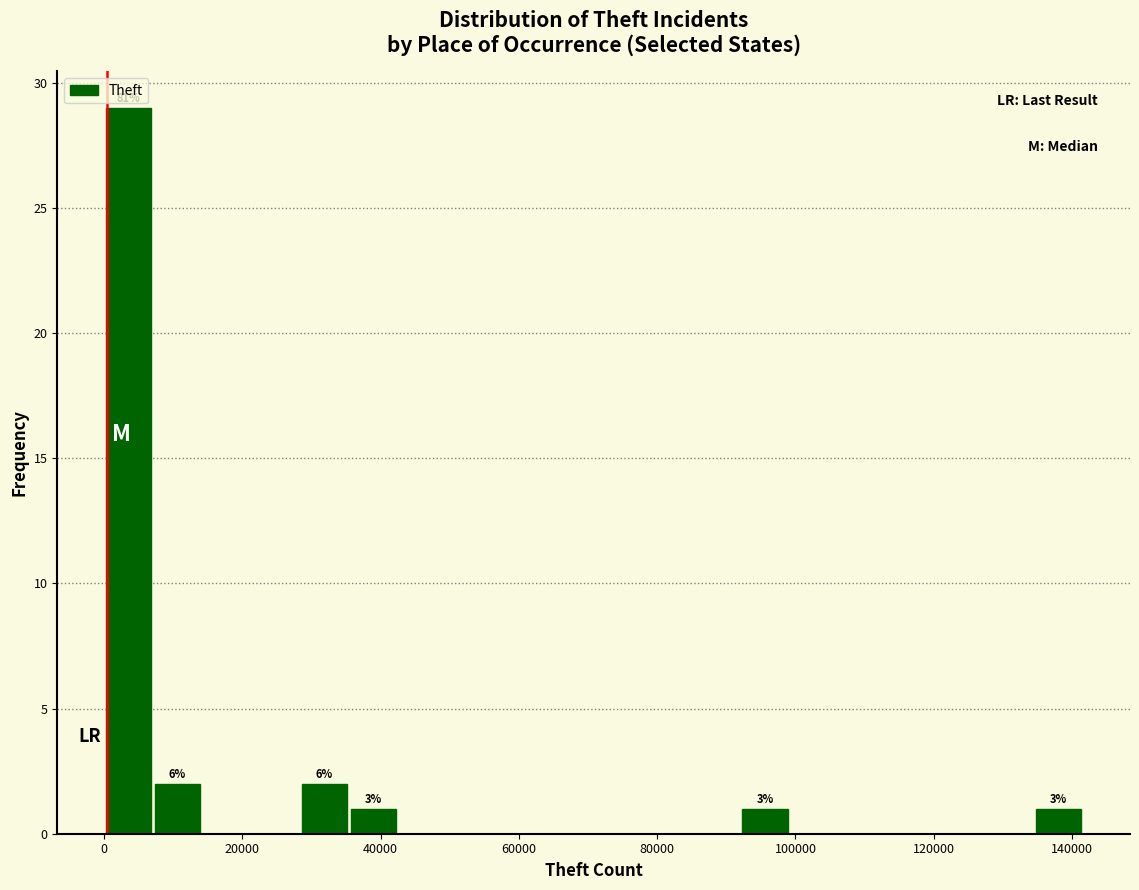

Read against the x-axis, roughly where is the centre of the tallest bar?

4000